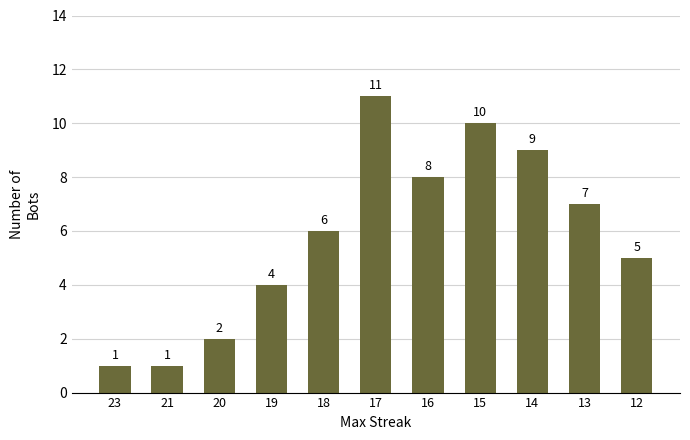

Approximately how many times larger is the value at 13 compared to 20?

3.5